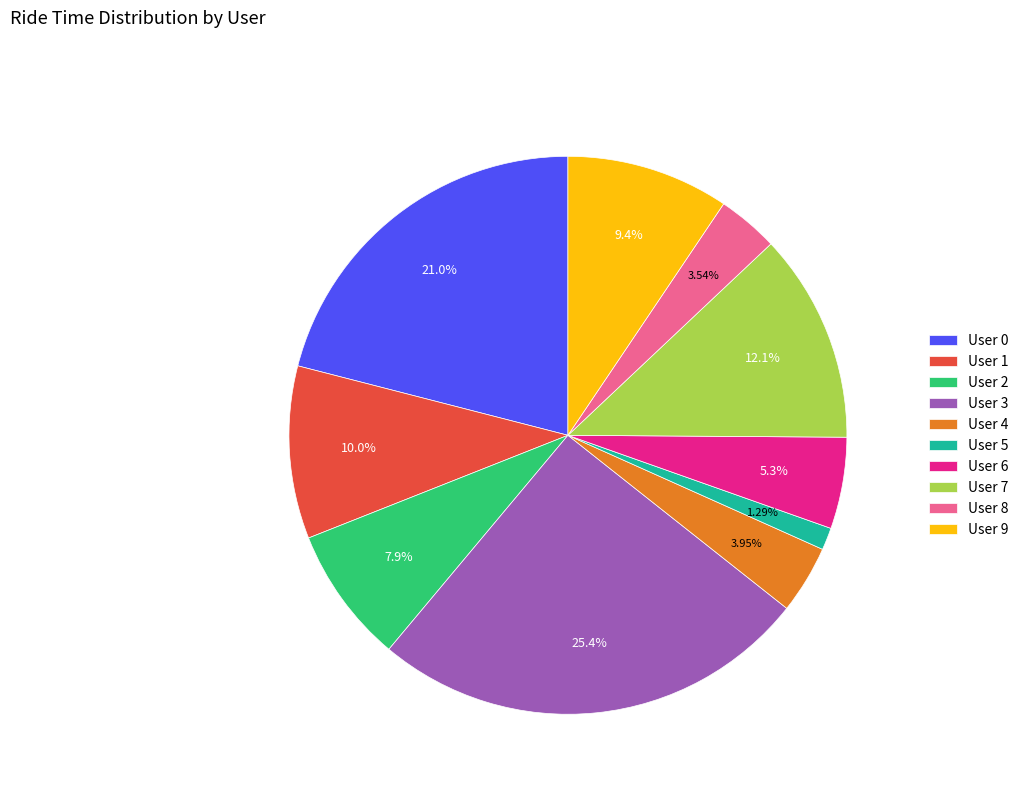

The User 9 slice represents 9% of the pie. True or false?

True